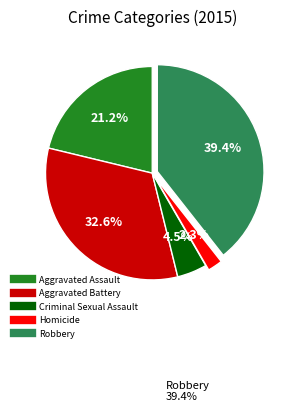

Is Robbery the majority of the pie?

No